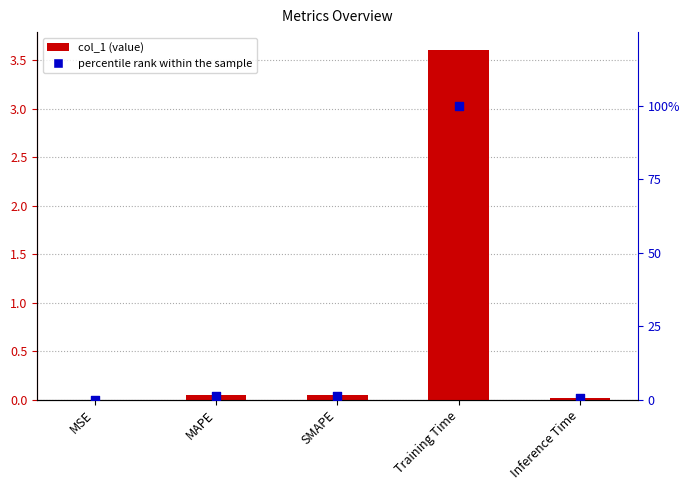

Which series reaches the maximum Y coordinate?

percentile rank within the sample